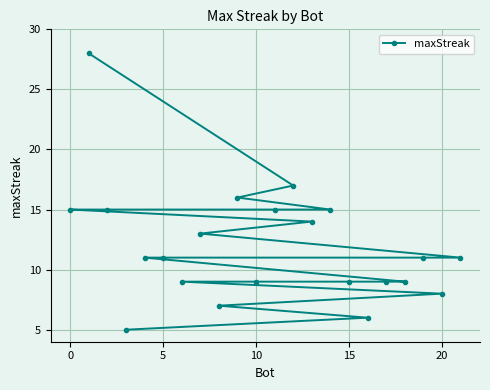

True or false: the data shows 9 at 15.

True